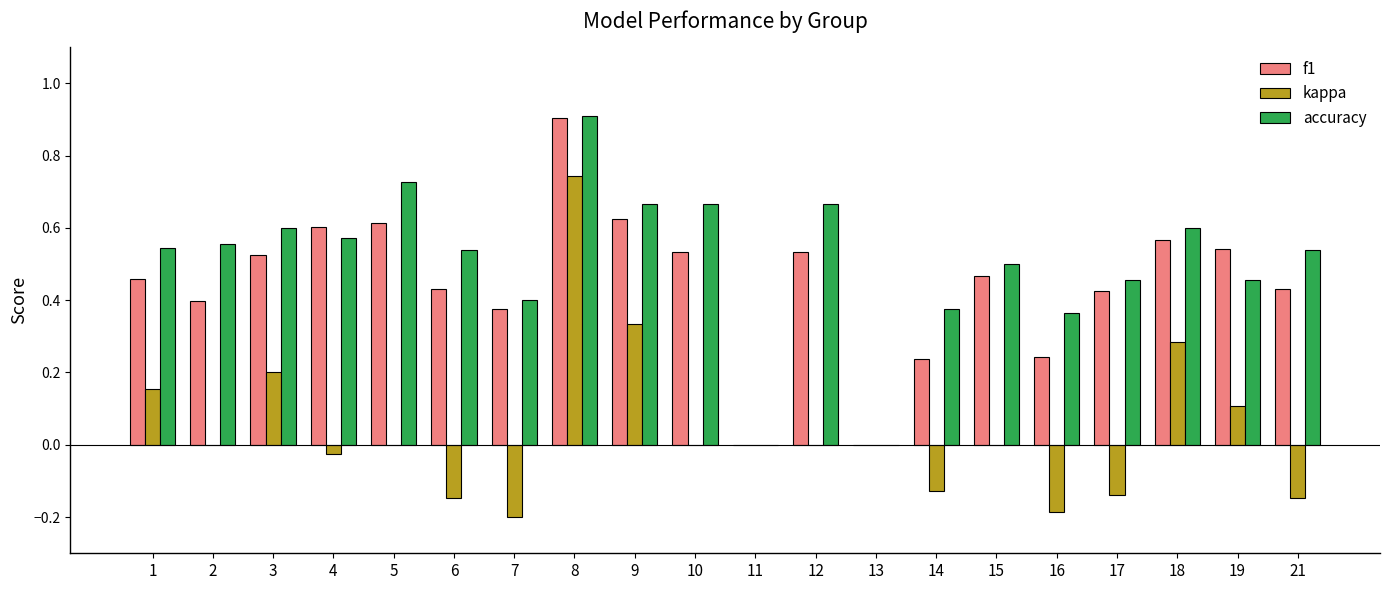

The value of accuracy at 11 is 0.0. True or false?

True